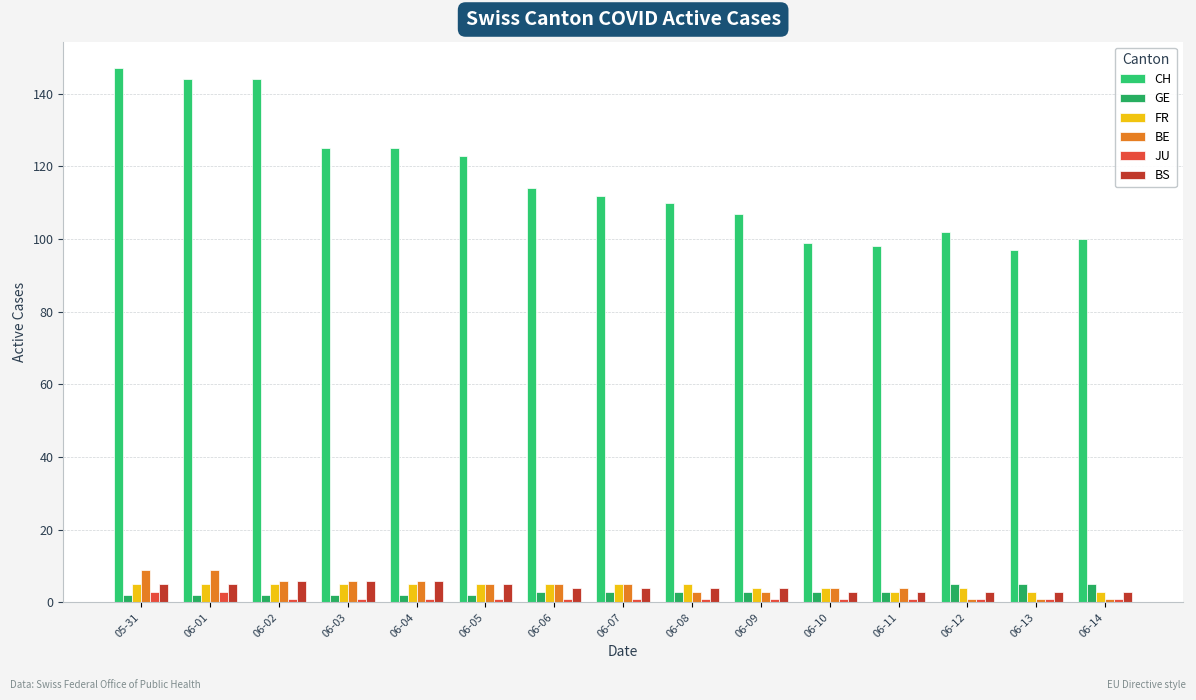

The FR series shows 5 at 06-03. True or false?

True